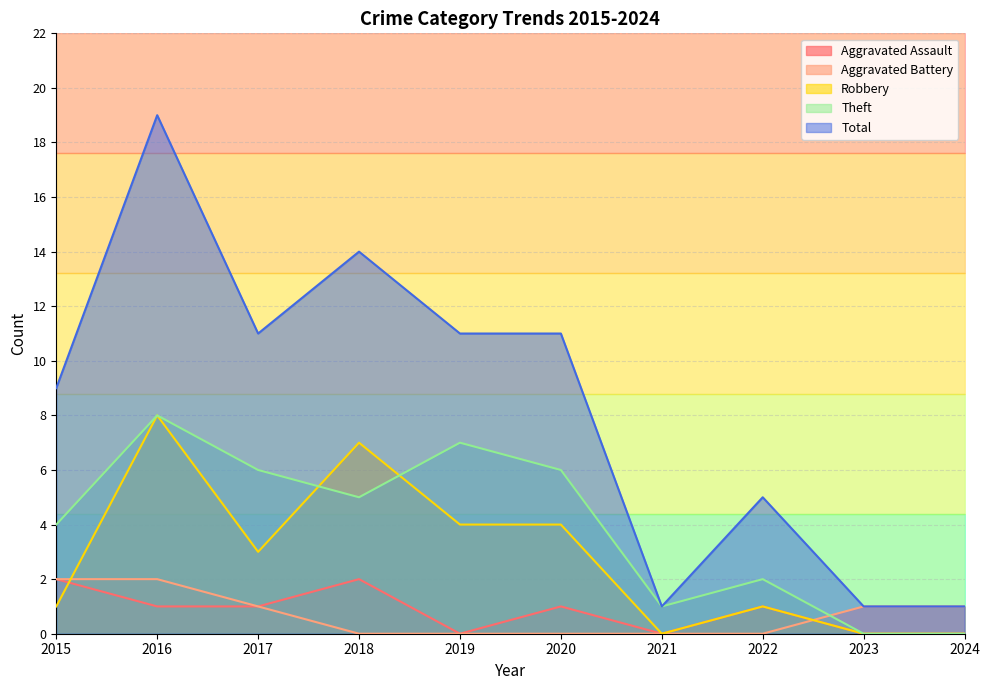

True or false: Robbery and Total intersect in this chart.

False